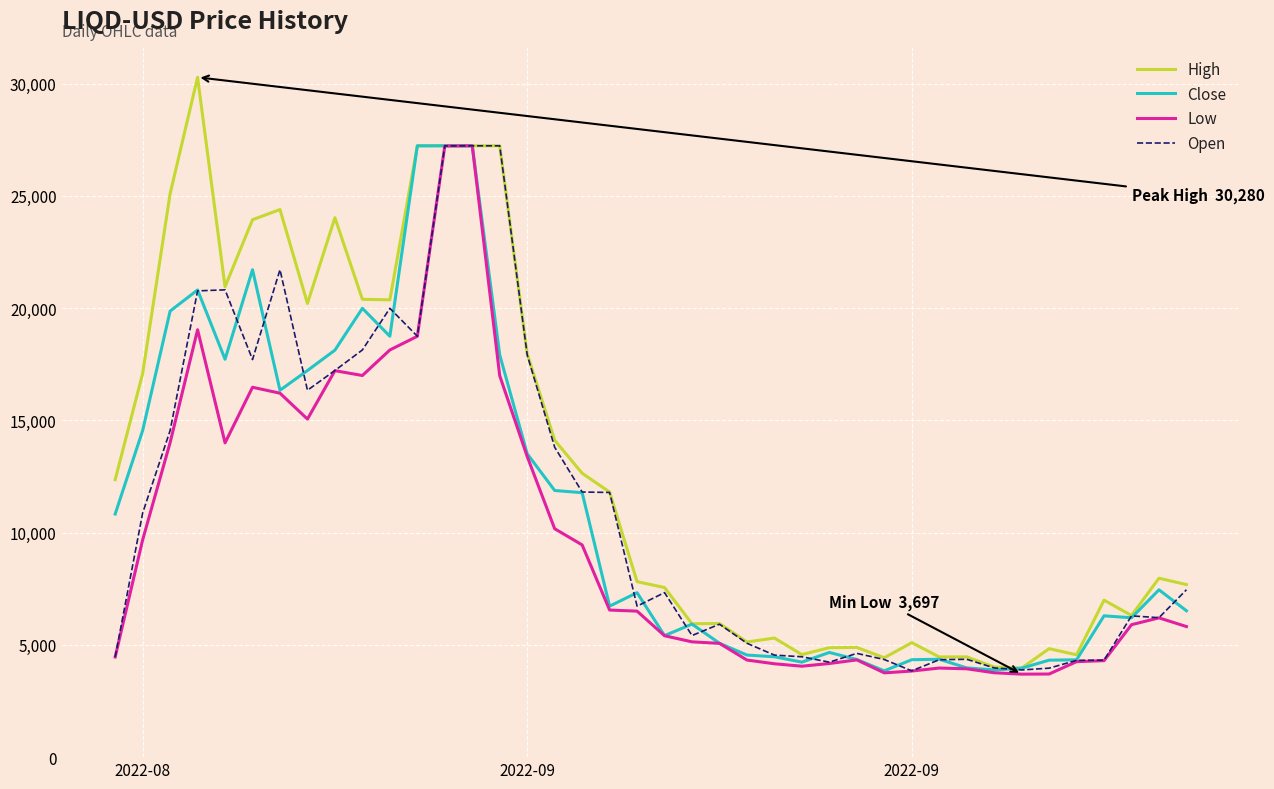

What is the smallest value displayed?

3696.8